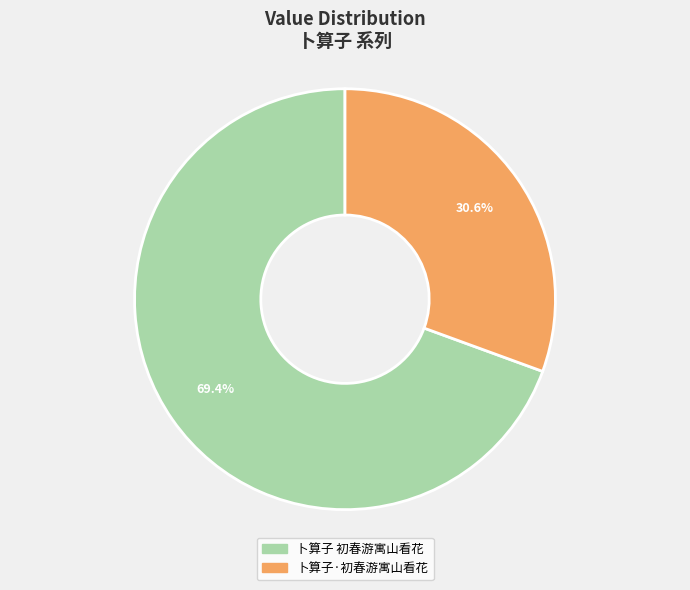

To the nearest percent, what portion does 卜算子 初春游寓山看花 represent?

69%